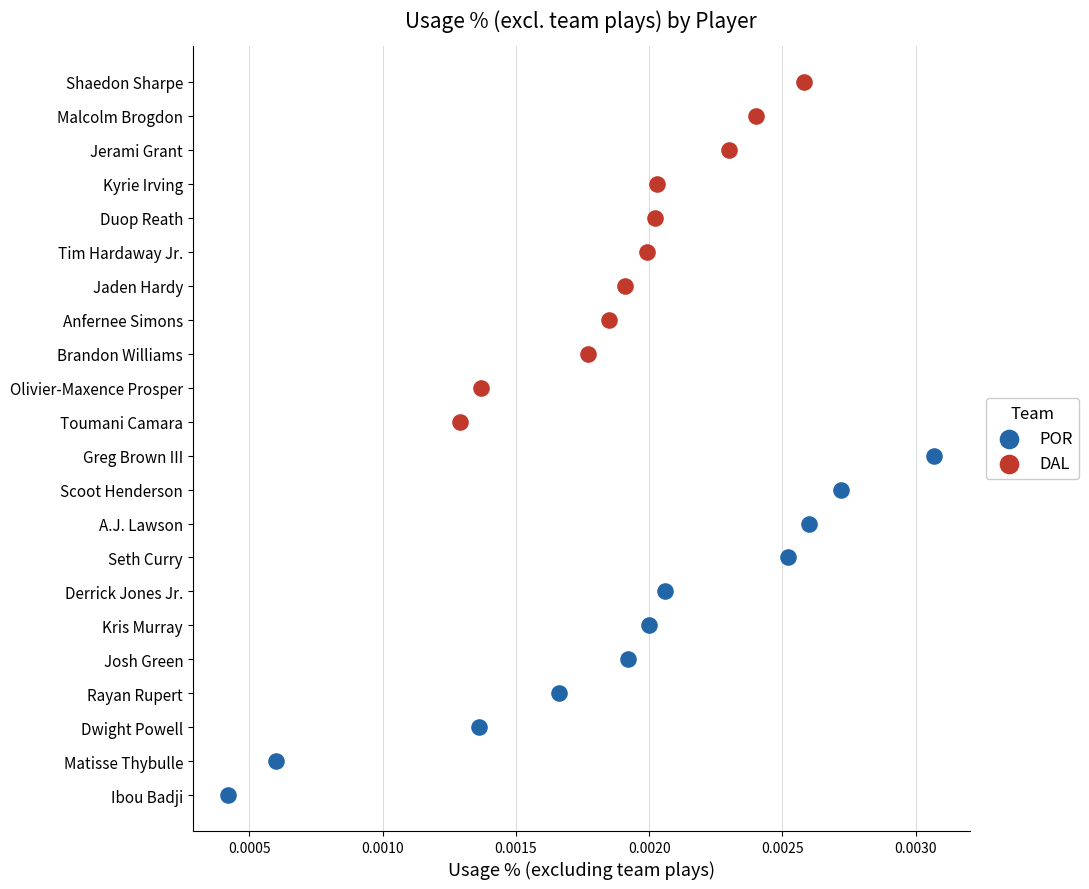

Which series contains the lowest Y value?

POR